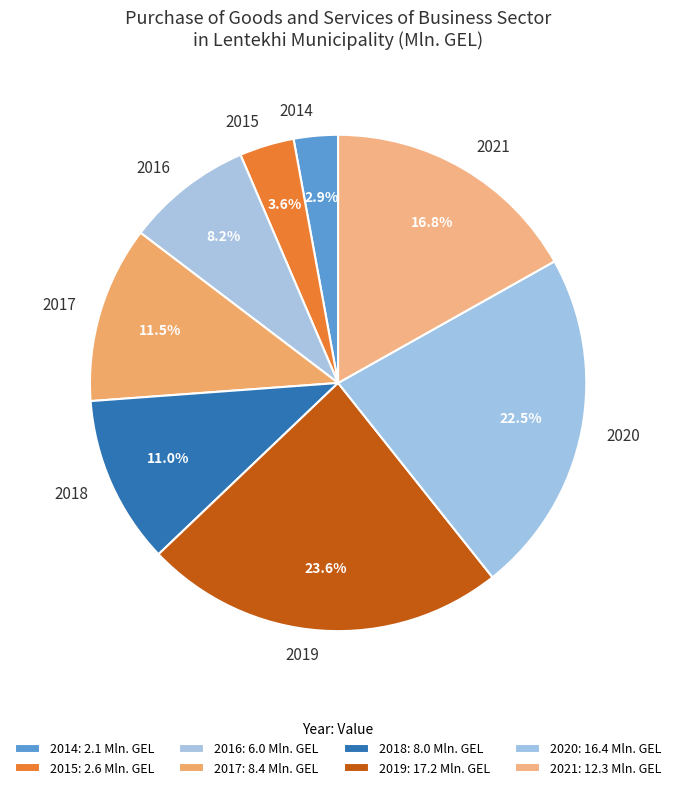

Which slice is the smallest?

2014